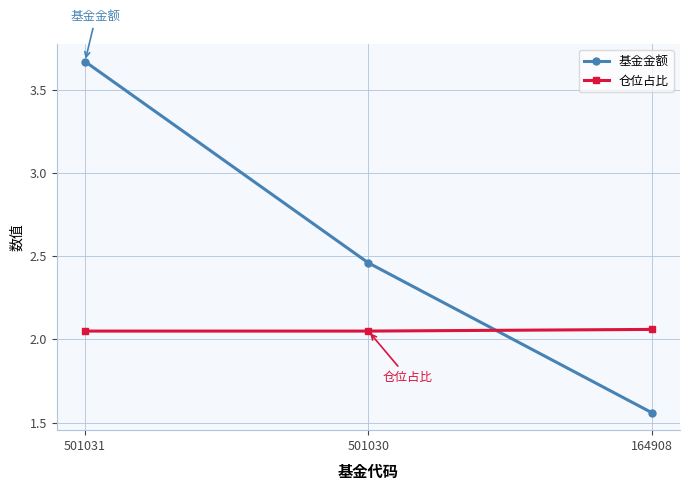

What is the sum of the 基金金额 values at 501030 and 501031?

6.1